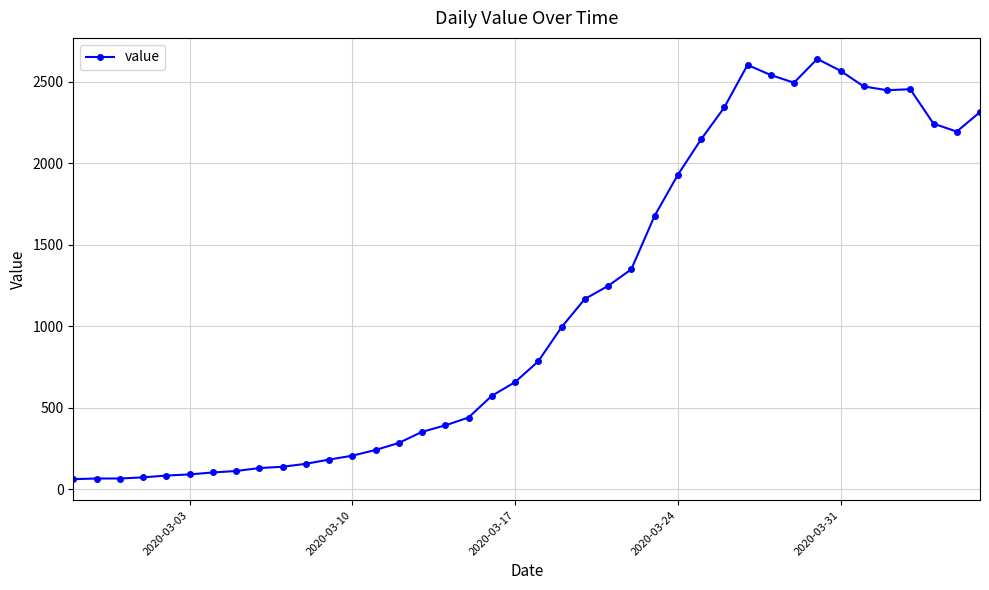

What is the difference between the maximum and minimum values?

2578